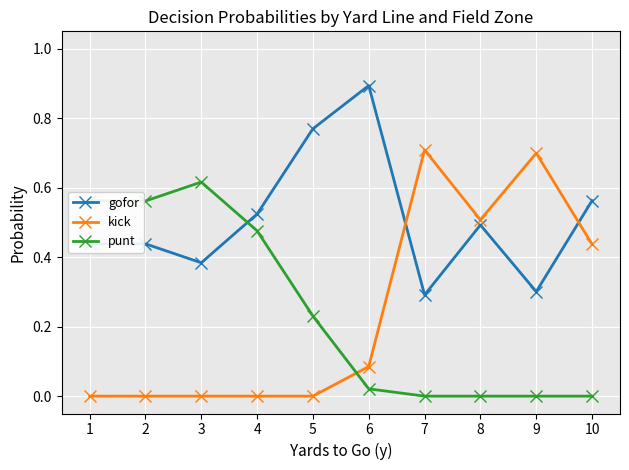

After their last crossing, which series has the higher values: kick or gofor?

gofor